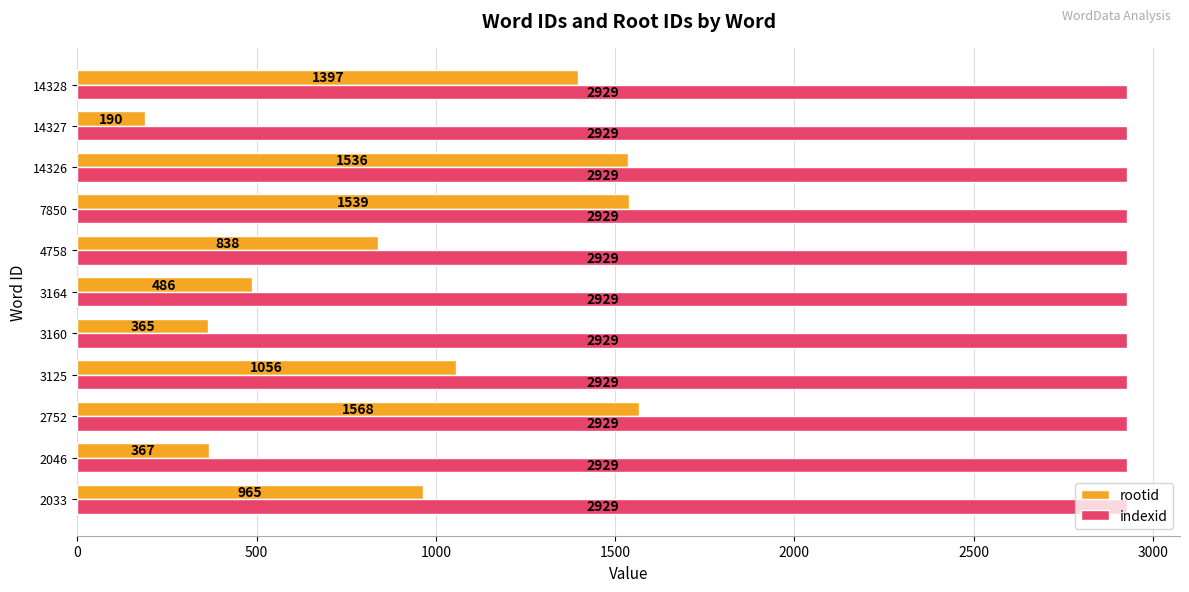

How many values in the rootid series are below 965?

5